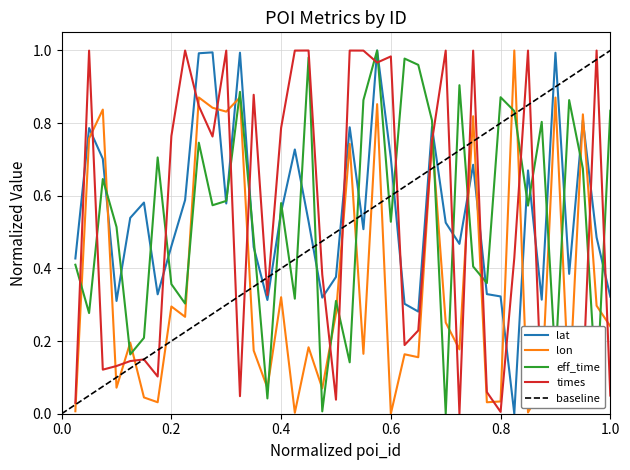

What is the value of the eff_time point at the 27th from the left?

0.8